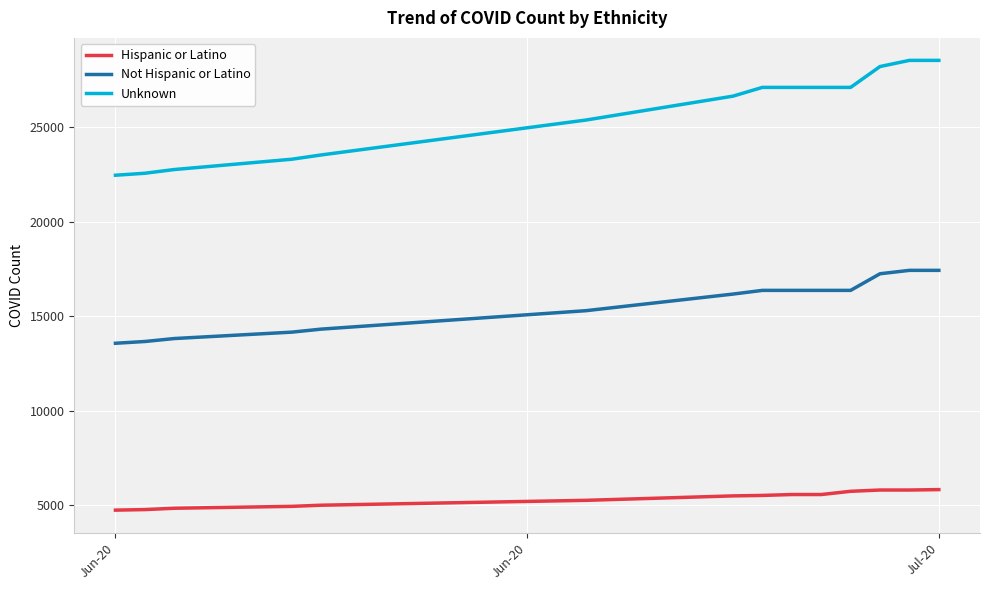

What is the greatest value displayed?

28552